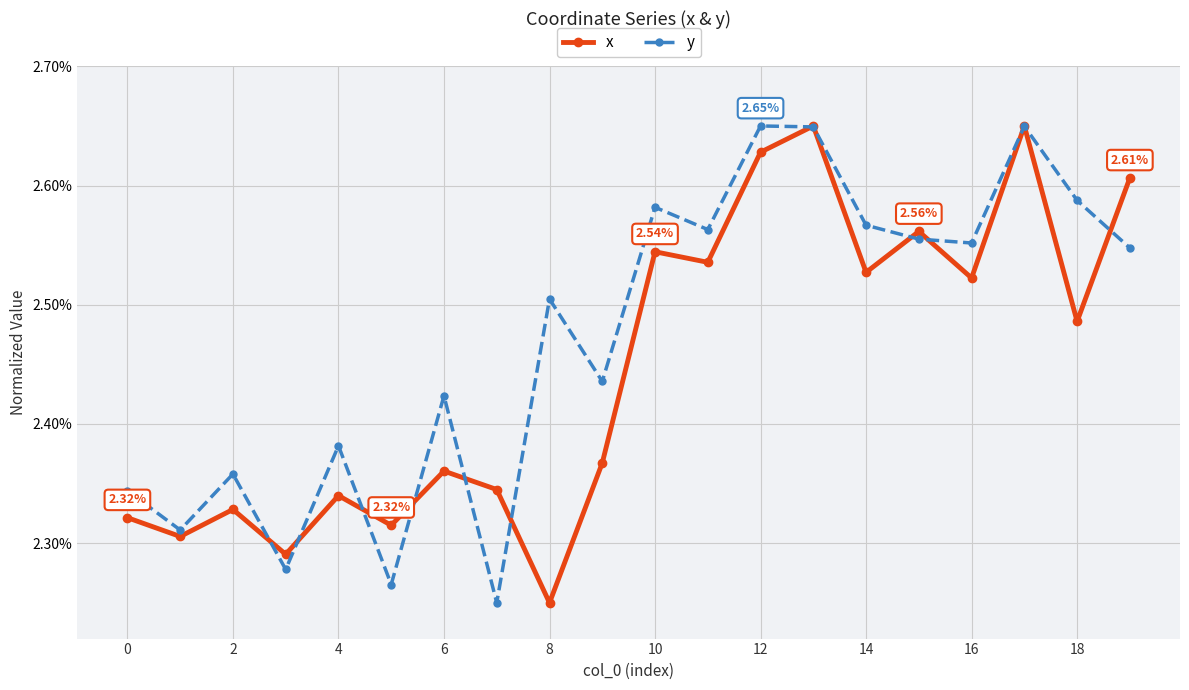

In y, how many points are higher than both neighbors (excluding endpoints)?

7